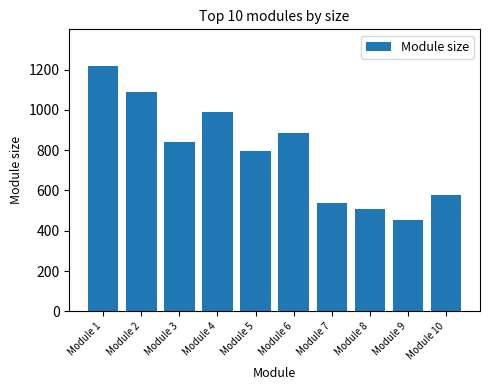

Reading left to right, extract all data points from this chart.

Module 1=1217	Module 2=1089	Module 3=839	Module 4=989	Module 5=795	Module 6=887	Module 7=537	Module 8=506	Module 9=451	Module 10=579